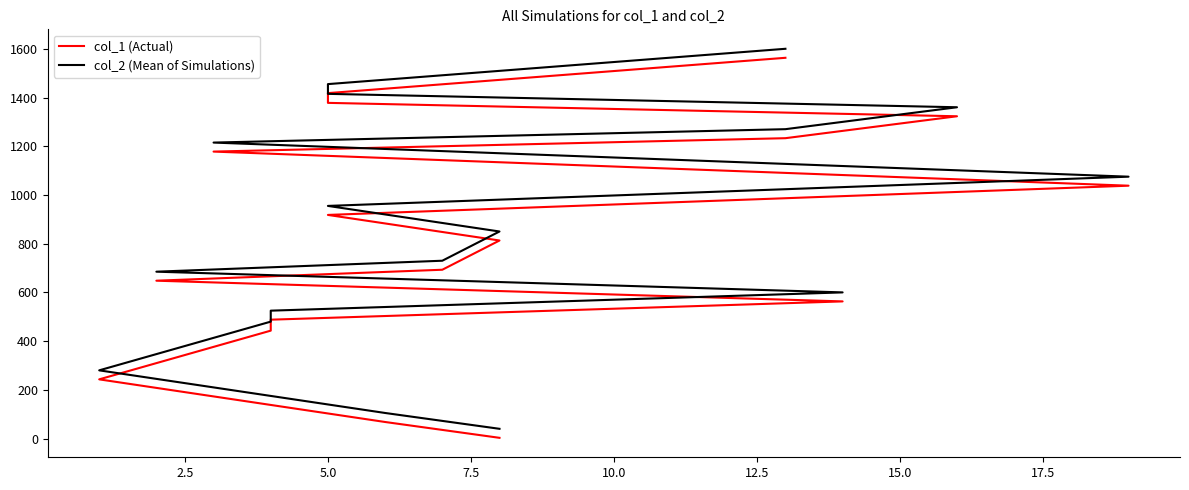

List the series in order of their peak value, lowest first.

col_1 (Actual), col_2 (Mean of Simulations)